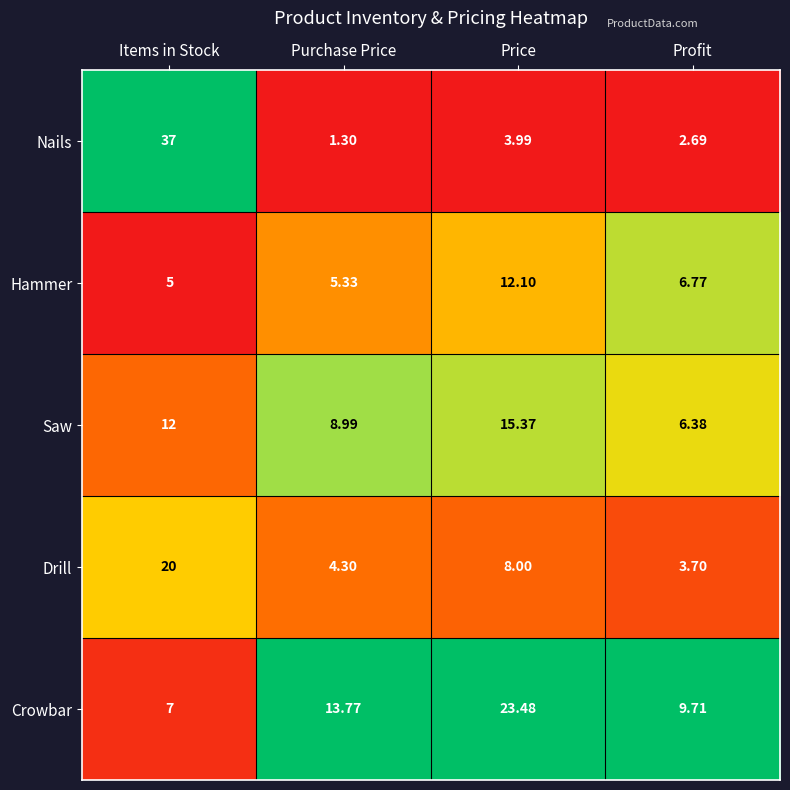

How many series are shown in this chart?

5